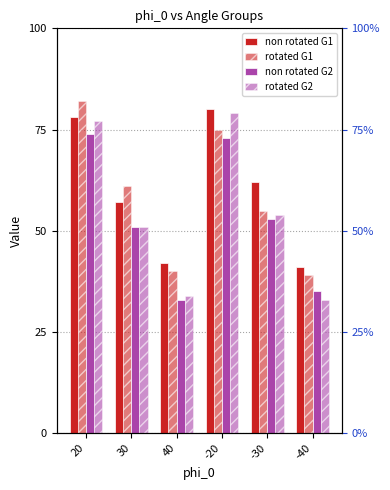

Is it true that non rotated G1 equals 138 at -20?

False